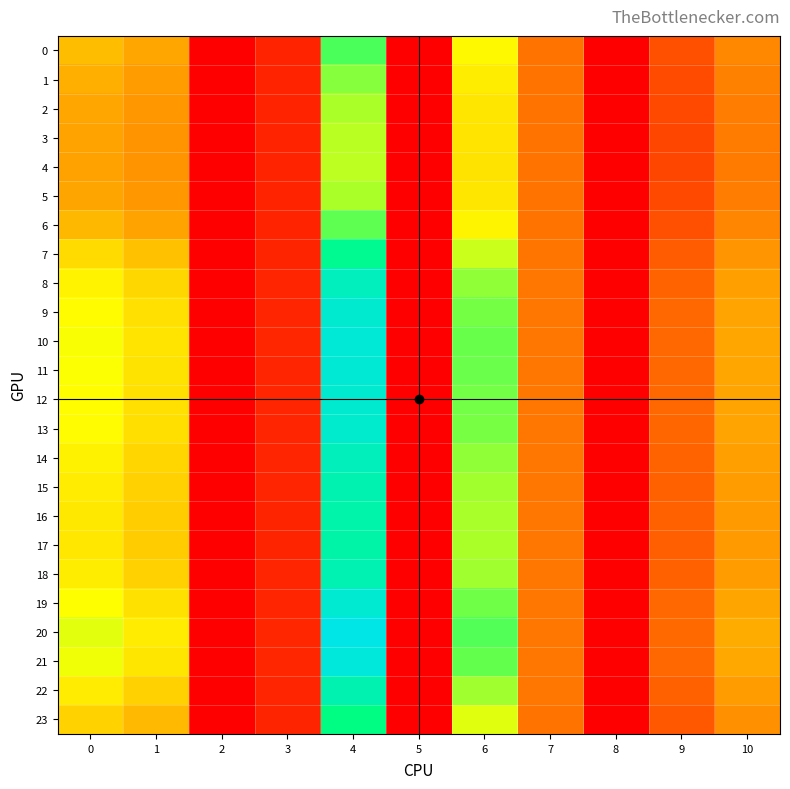

At which label does 5 reach its minimum?

2